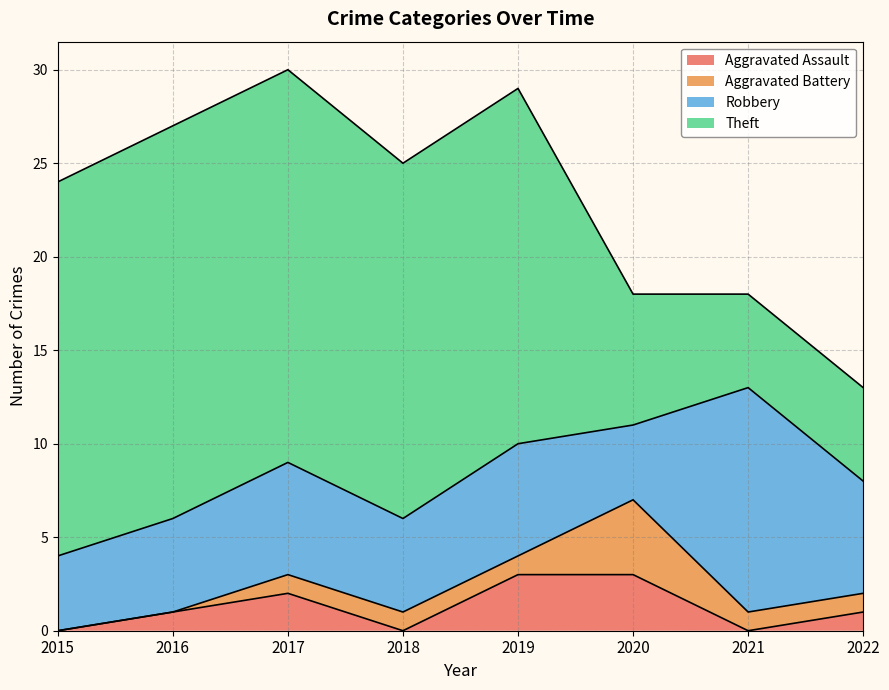

Which series has the largest total across all categories?

Theft